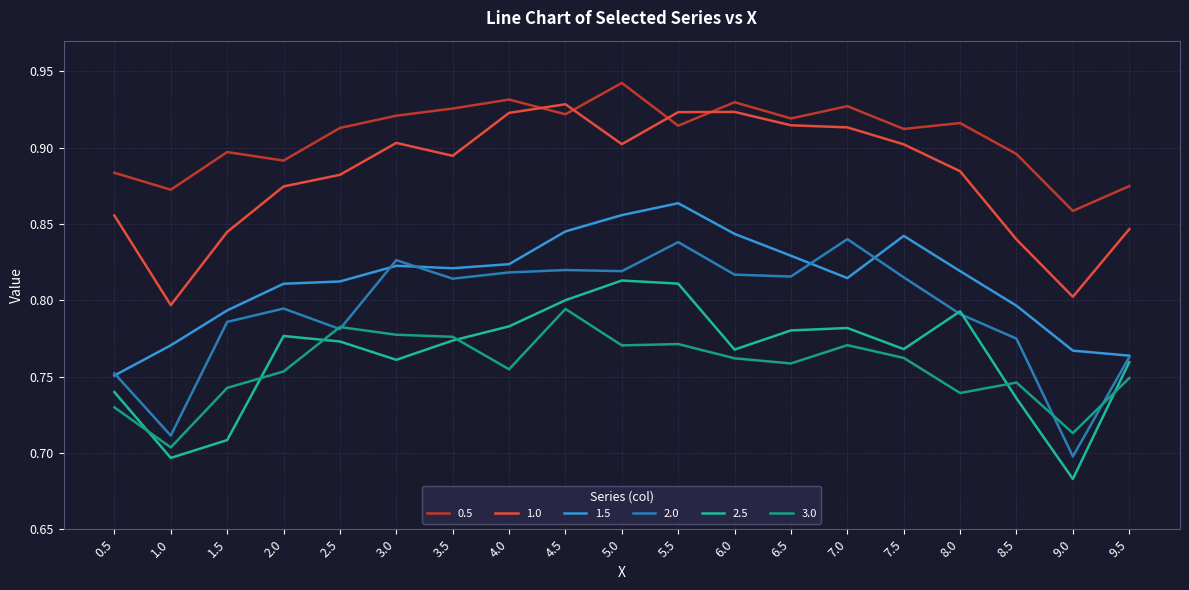

What is the average value of the 1.5 series?

0.8